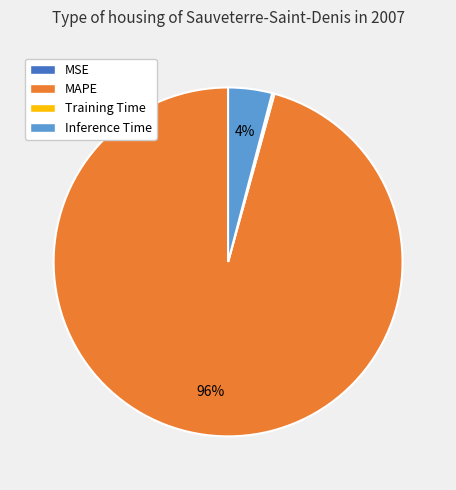

To the nearest percent, what is the difference between the largest and smallest slice percentages?

96%